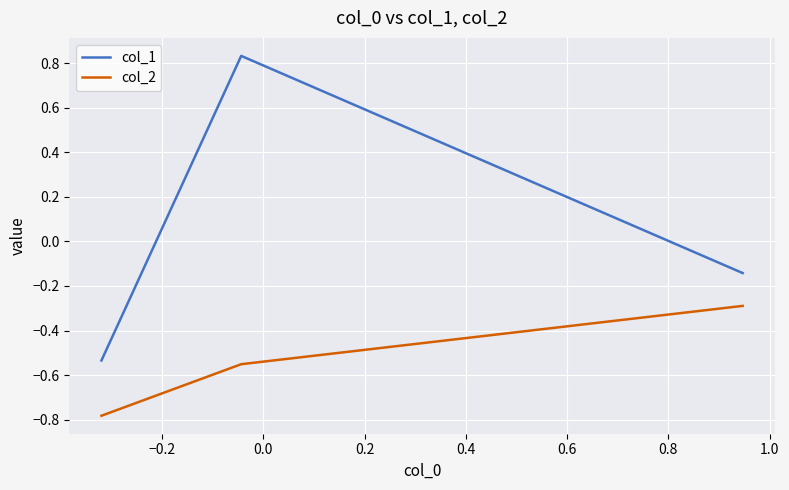

List the series in order of their peak value, lowest first.

col_2, col_1